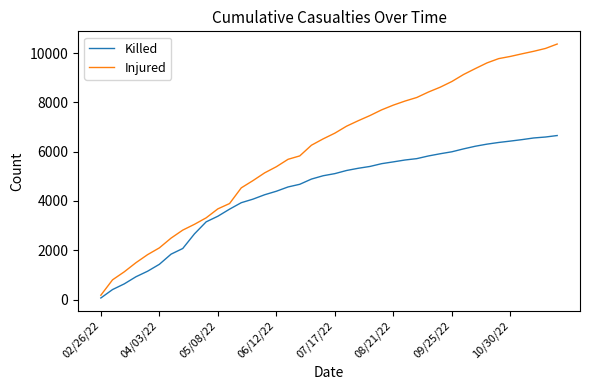

Which series has the largest range (max minus min)?

Injured